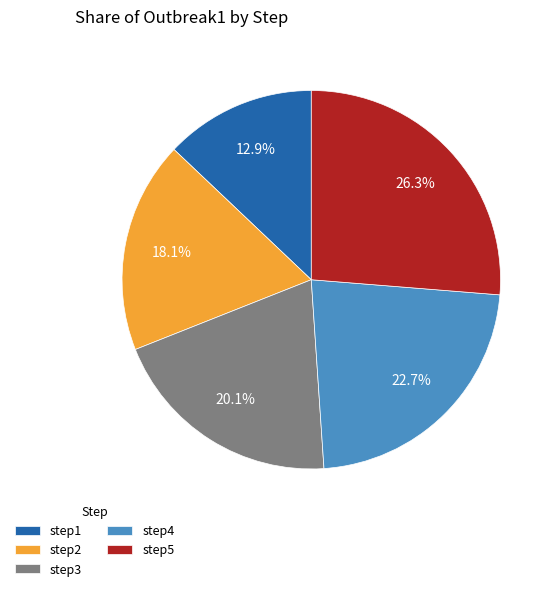

Rank the categories by value from lowest to highest.

step1, step2, step3, step4, step5